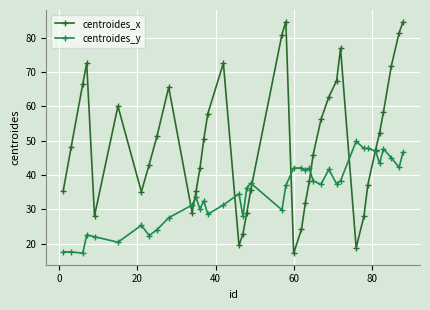

Count the number of categories in the chart.

40